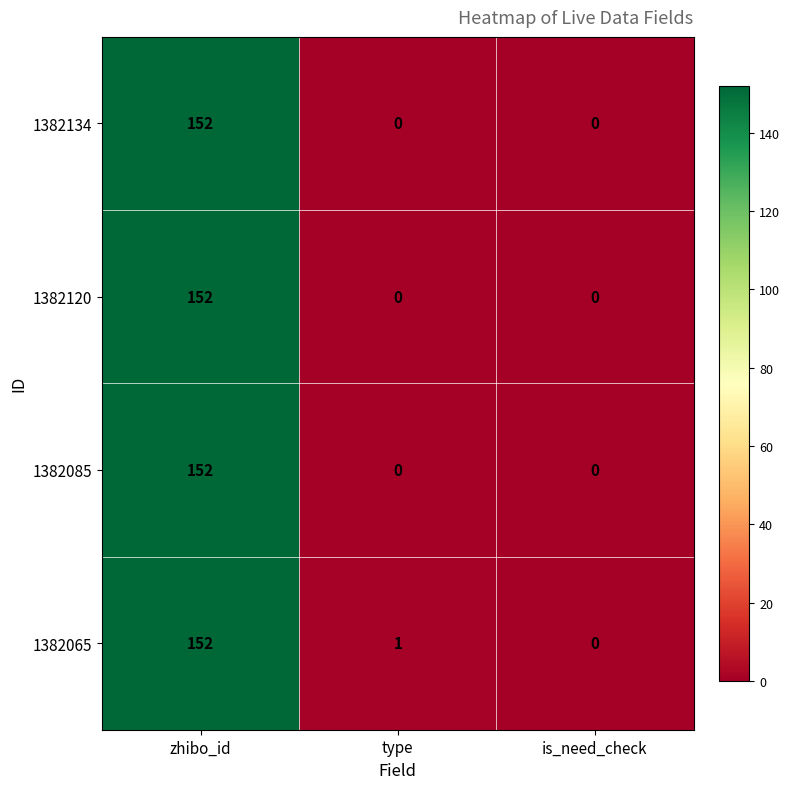

At which category is the sum across all series the highest?

zhibo_id